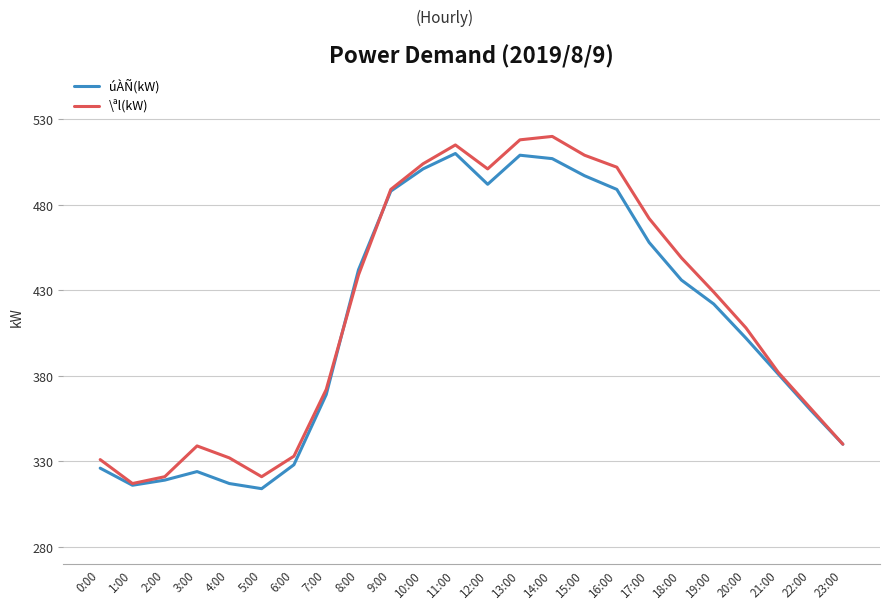

The value of úÀÑ(kW) at 2:00 is 500. True or false?

False